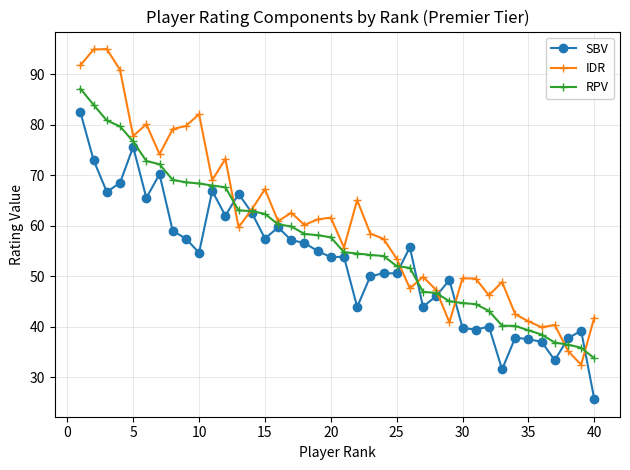

Which series ends up on top after the final intersection of SBV and RPV?

RPV